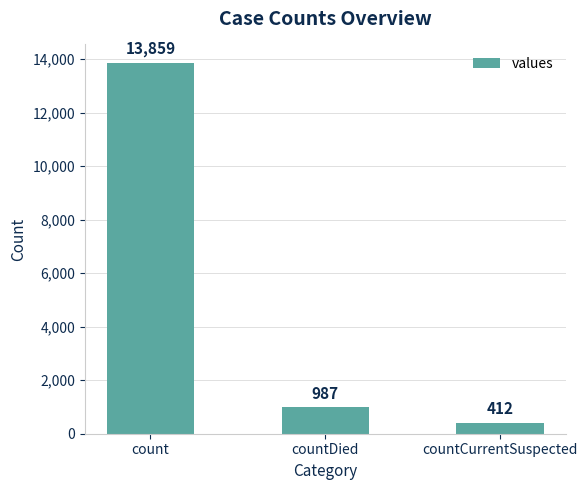

What is the difference between the maximum and minimum values?

13447